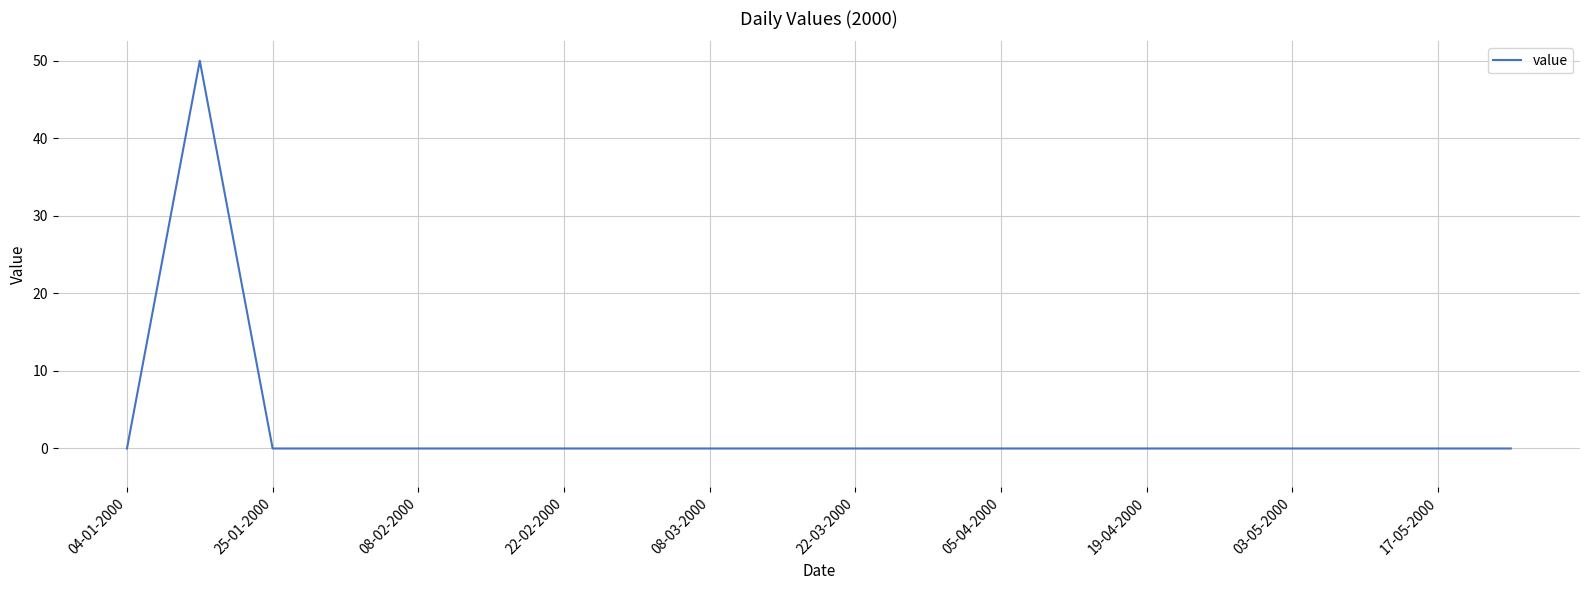

What is the difference between the maximum and minimum values?

50